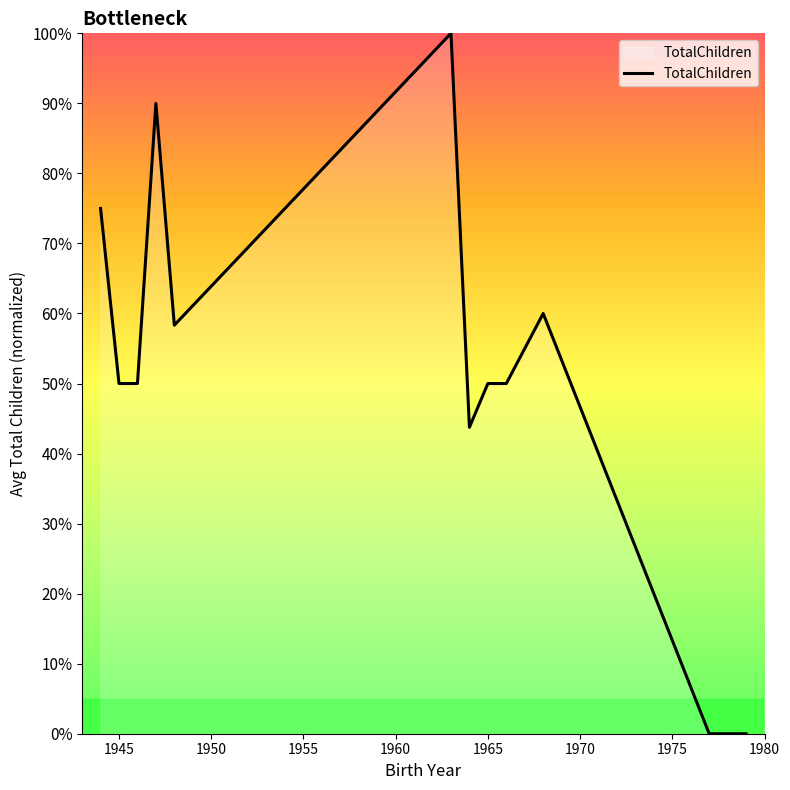

What is the sum of all values?

627.1